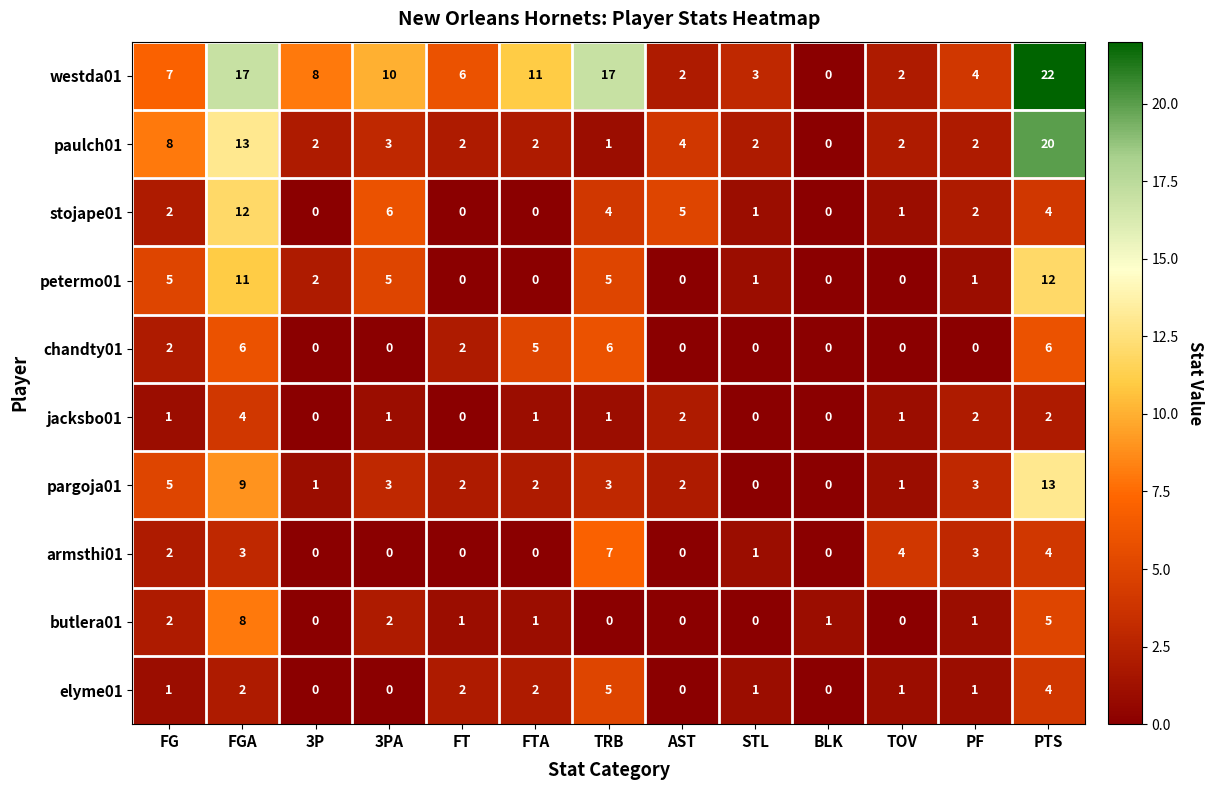

Which series has the largest total across all categories?

westda01